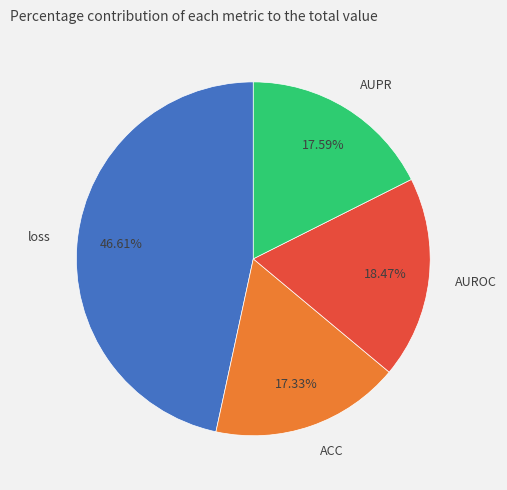

How many segments does this pie chart have?

4